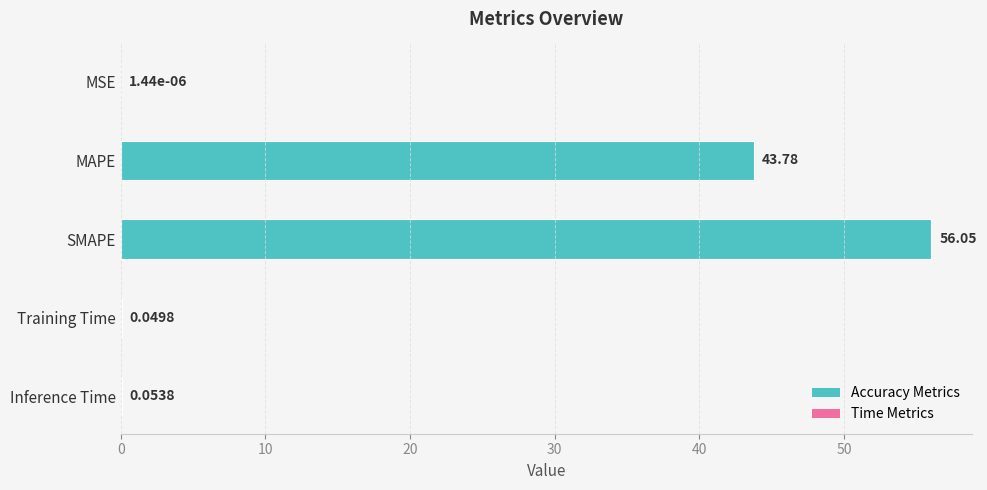

Which label corresponds to the largest value in the chart?

SMAPE